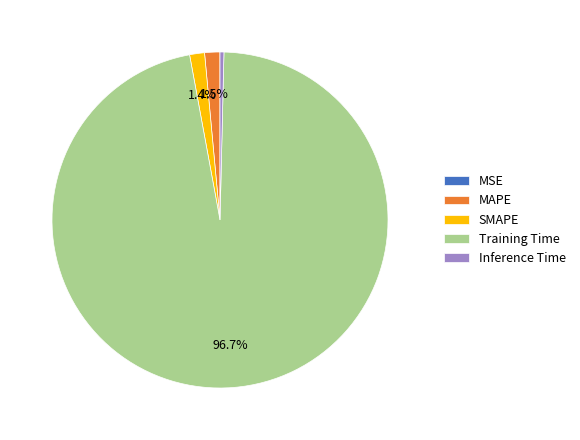

Does Training Time represent more than half of the total?

Yes